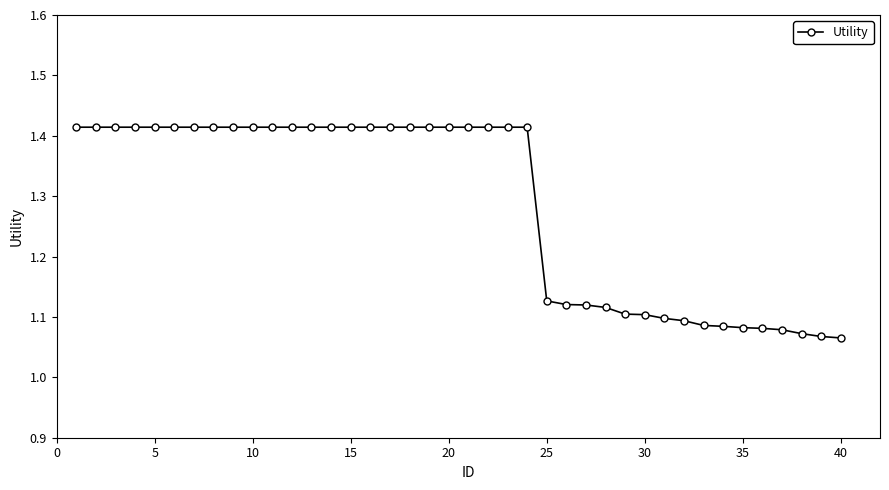

What is the average value?

1.3